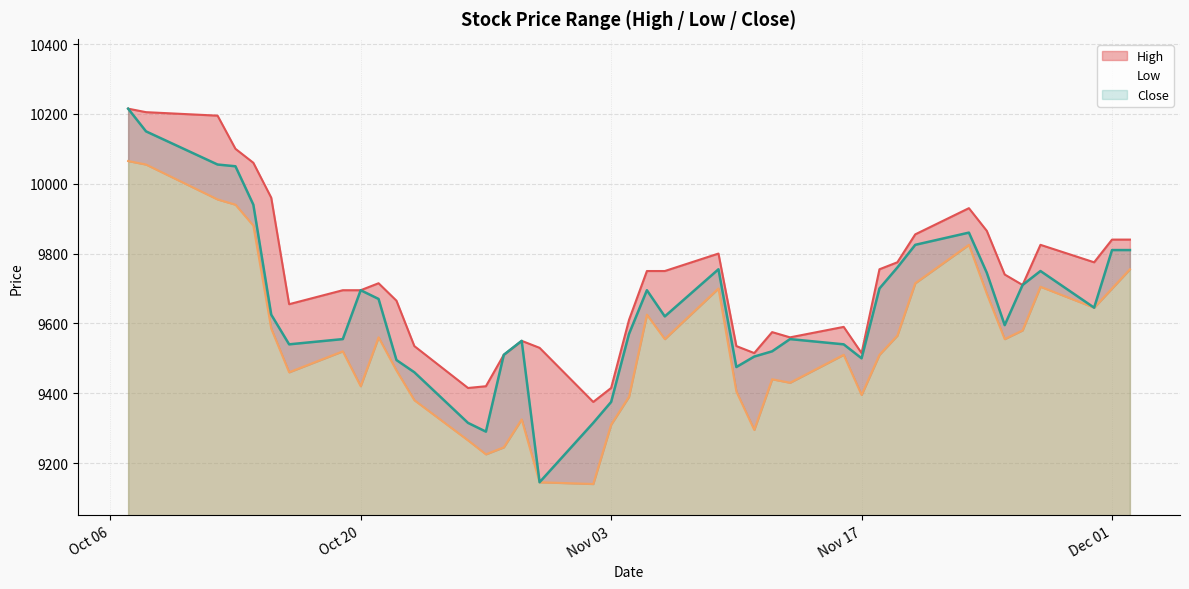

Rank the series by their maximum value, from lowest to highest.

Low, High, Close